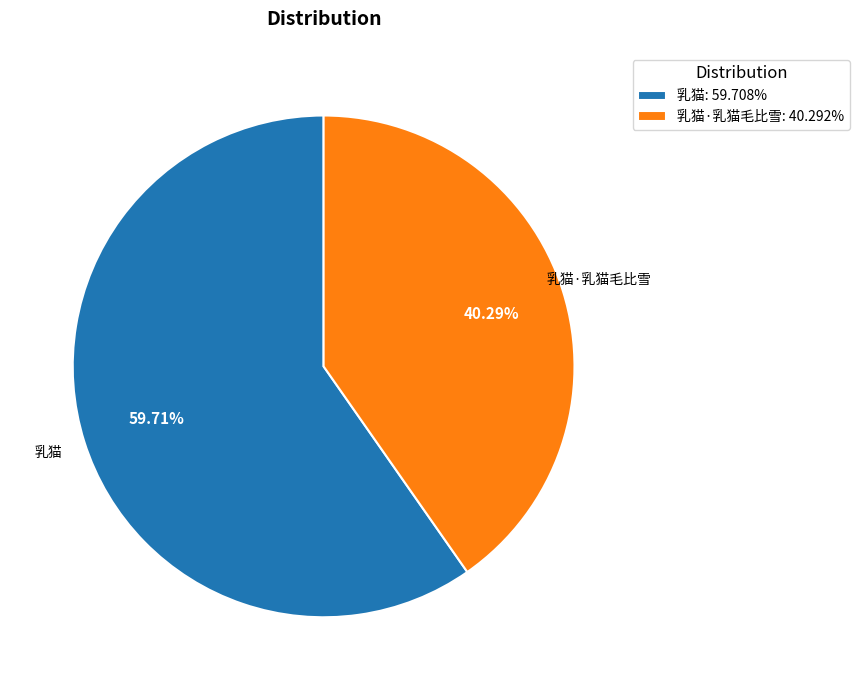

Approximately how many times larger is the value at 乳猫·乳猫毛比雪: 40.292% compared to 乳猫: 59.708%?

0.7